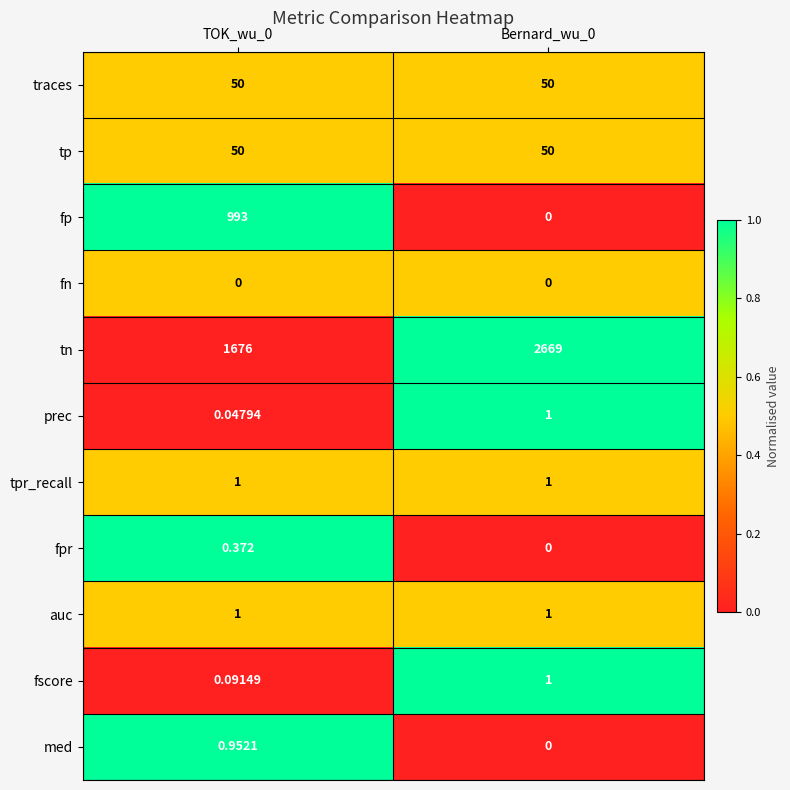

Count the number of data series in this chart.

11